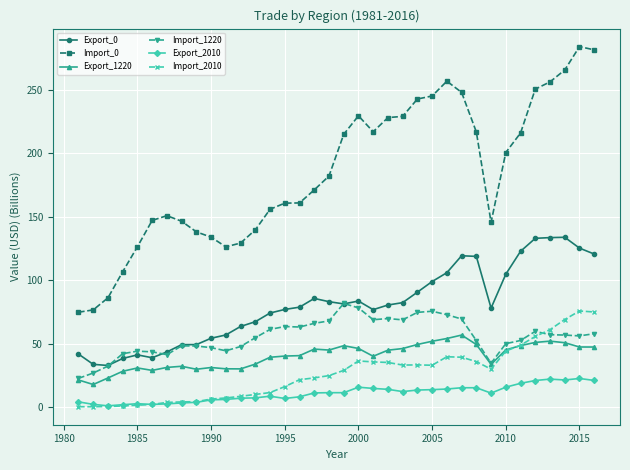

How many data points does each series have?

36